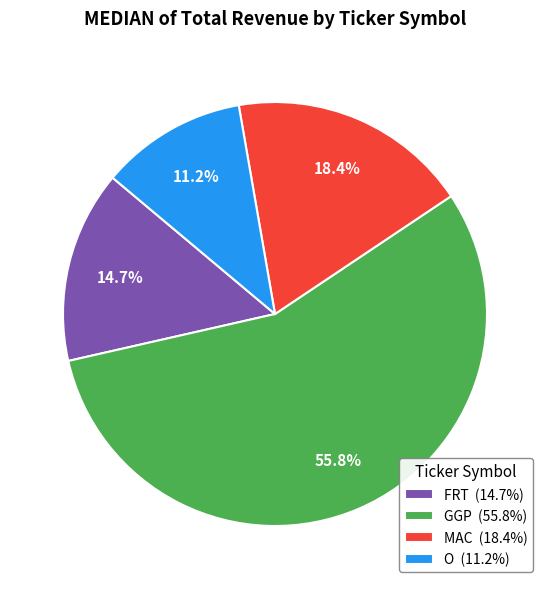

Is there a majority slice in this chart?

Yes